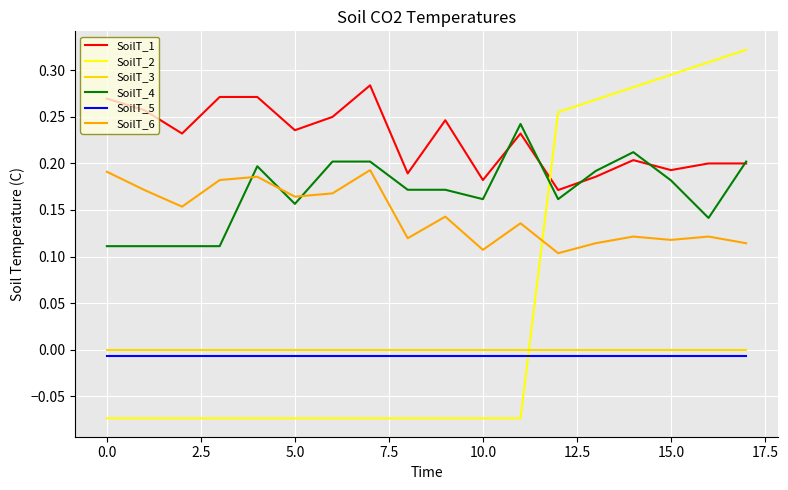

Which series has the largest total across all categories?

SoilT_1